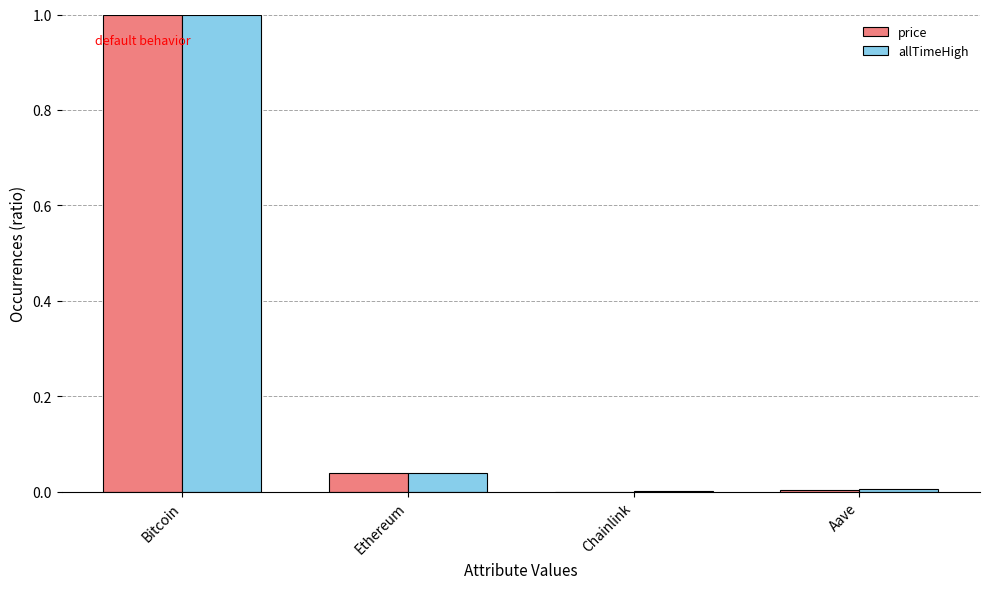

Is it true that price equals 0.6 at Bitcoin?

False